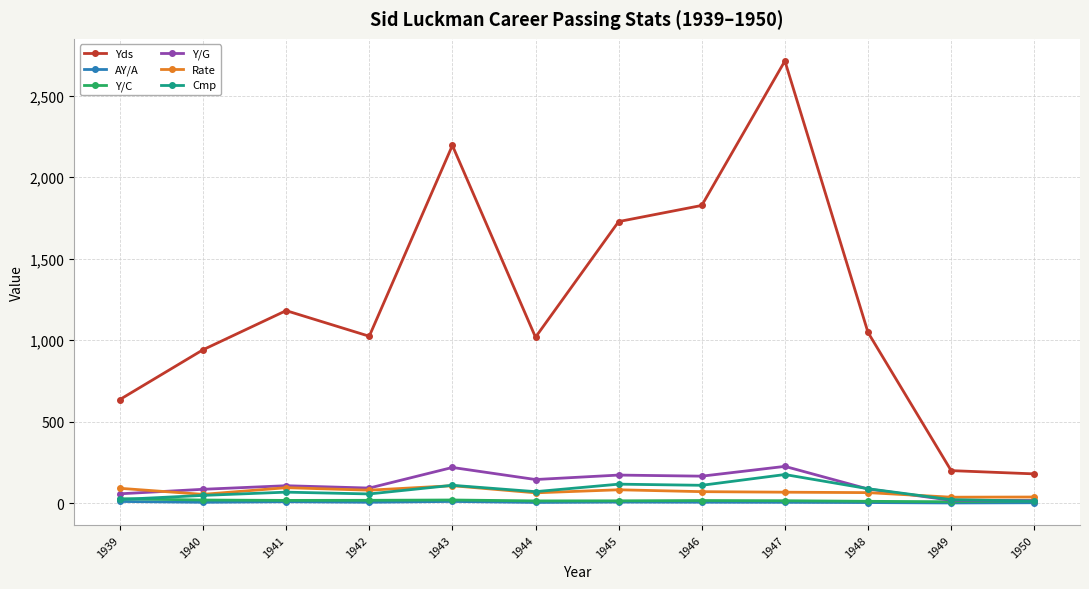

Does the chart display data point markers on the line(s)?

Yes